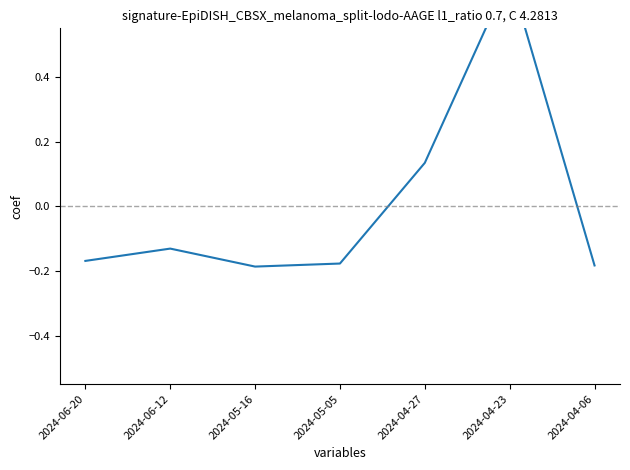

Which category has the highest value across all series?

2024-04-23